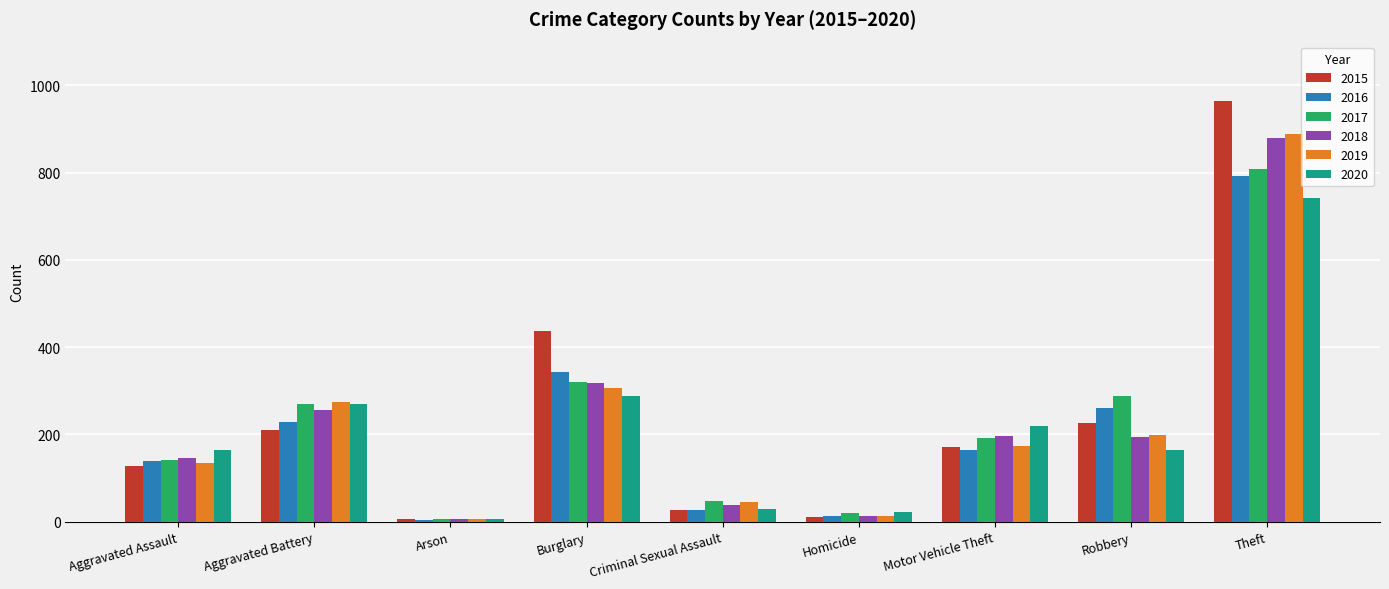

Rank the series by their maximum value, from highest to lowest.

2015, 2019, 2018, 2017, 2016, 2020